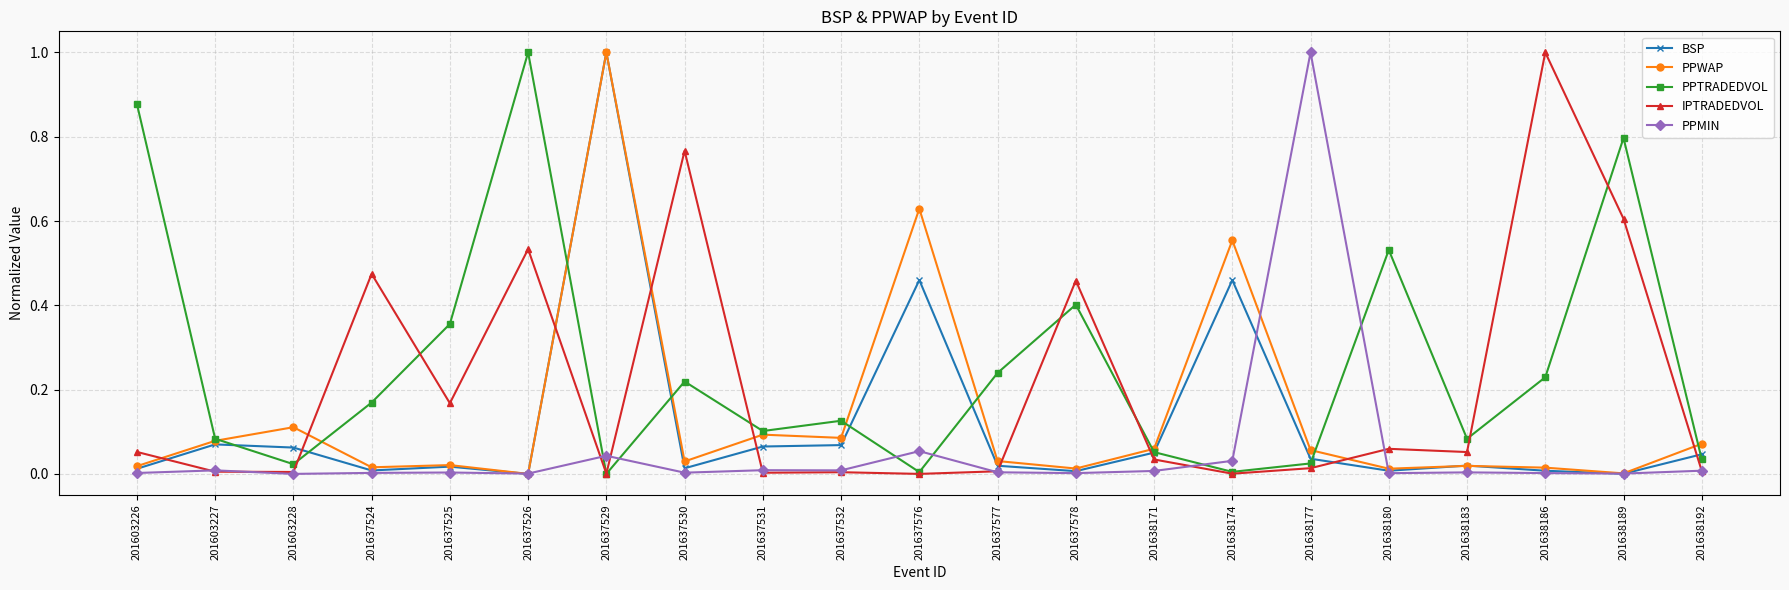

How many times do IPTRADEDVOL and PPWAP cross each other?

9